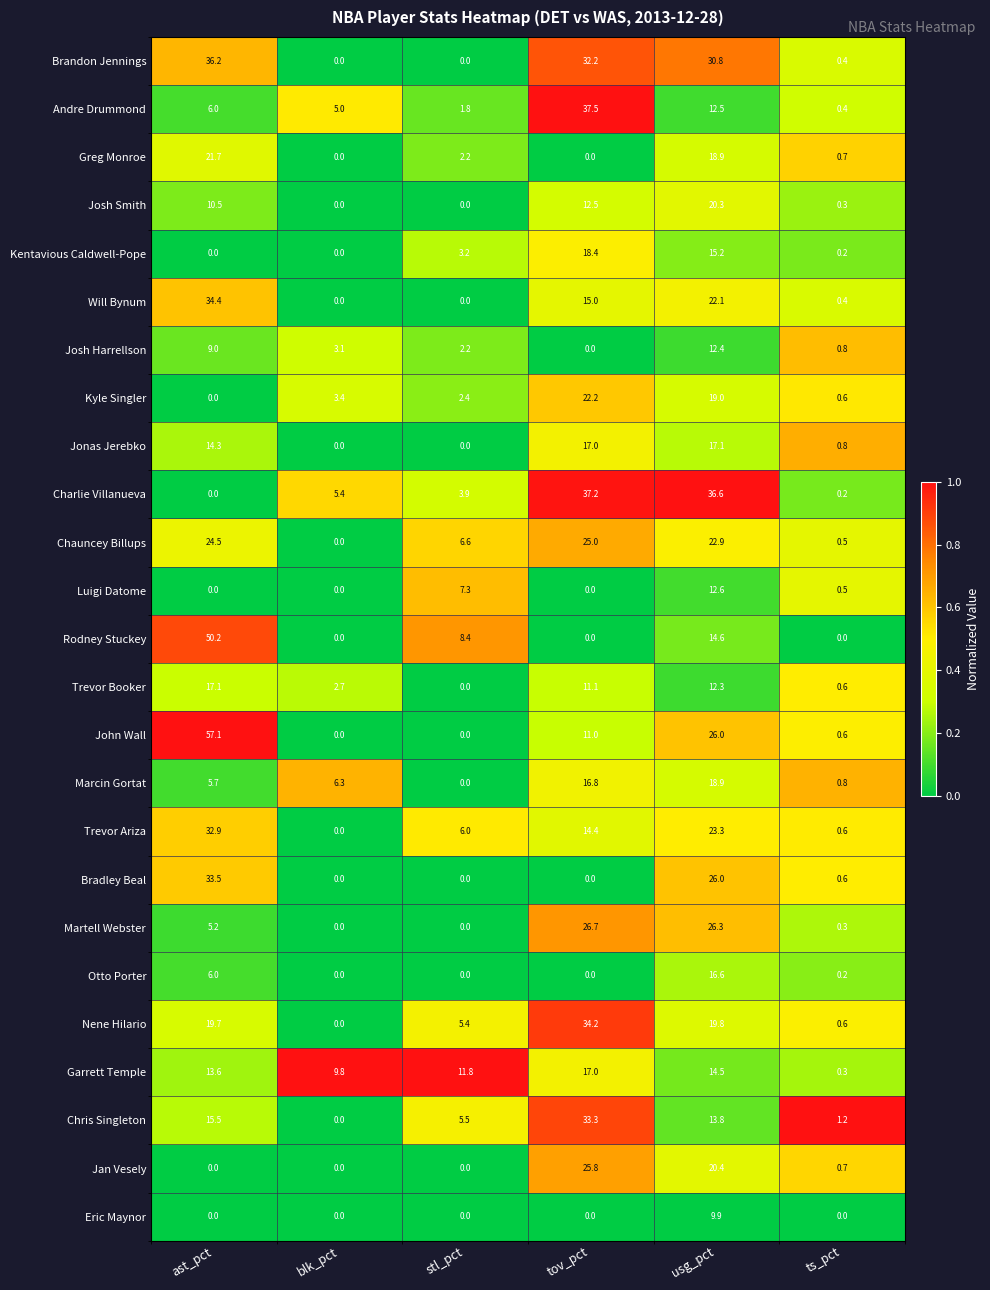

What is the approximate value of Andre Drummond at usg_pct?

12.5